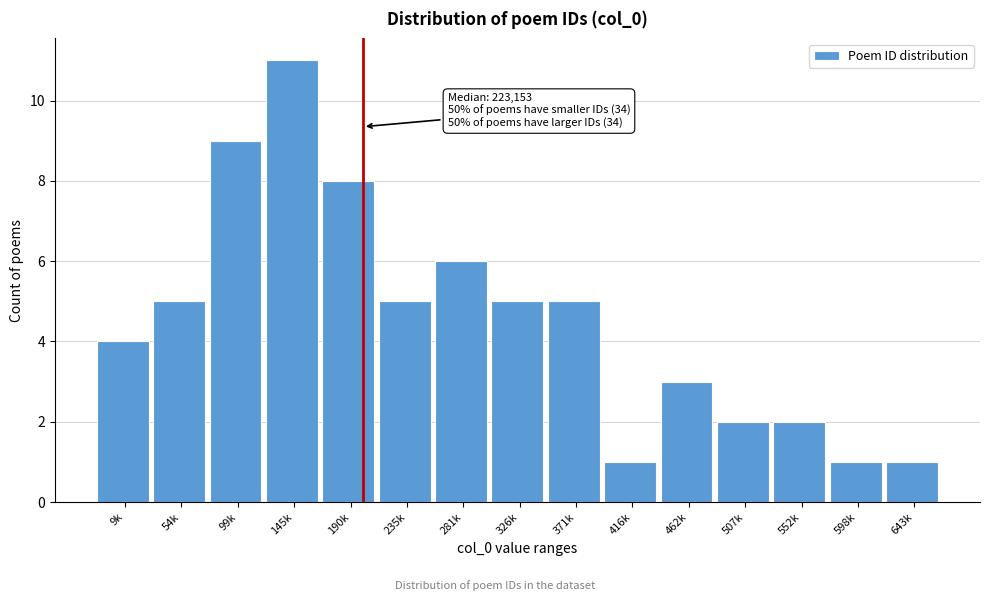

Reading left to right, transcribe all the data shown in this chart.

9k=4	54k=5	99k=9	145k=11	190k=8	235k=5	281k=6	326k=5	371k=5	416k=1	462k=3	507k=2	552k=2	598k=1	643k=1